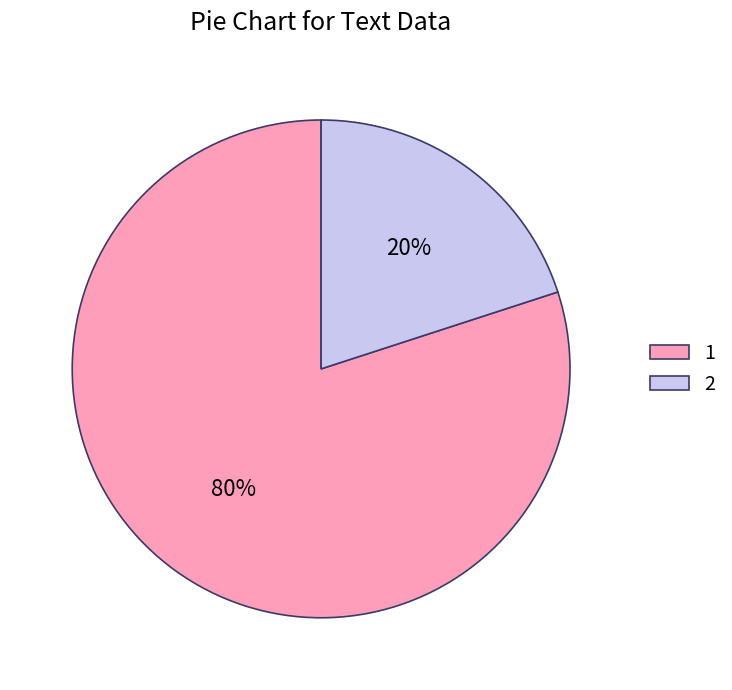

To the nearest percent, what percentage of the pie is 1?

80%